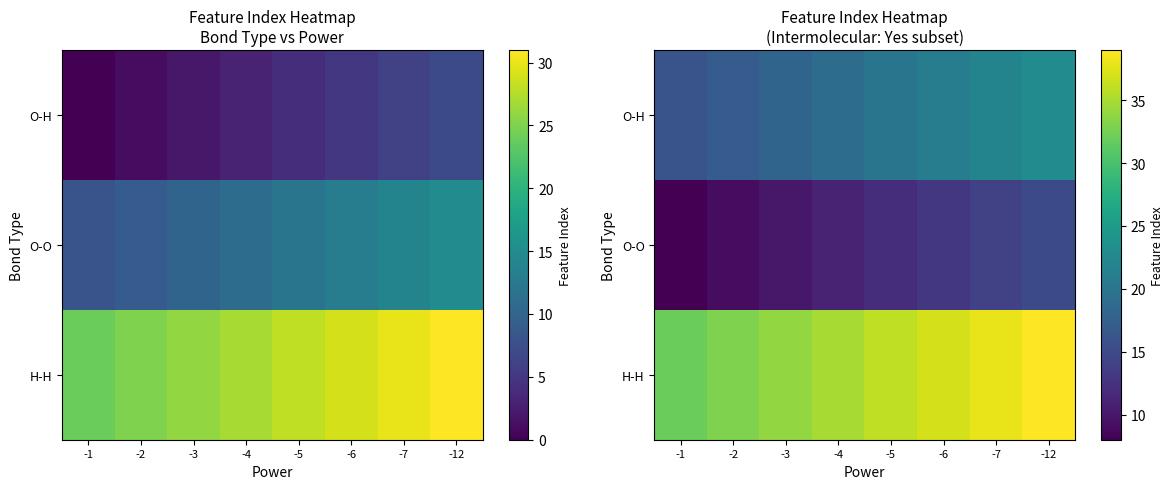

How many values in the O-O series are below 12?

4